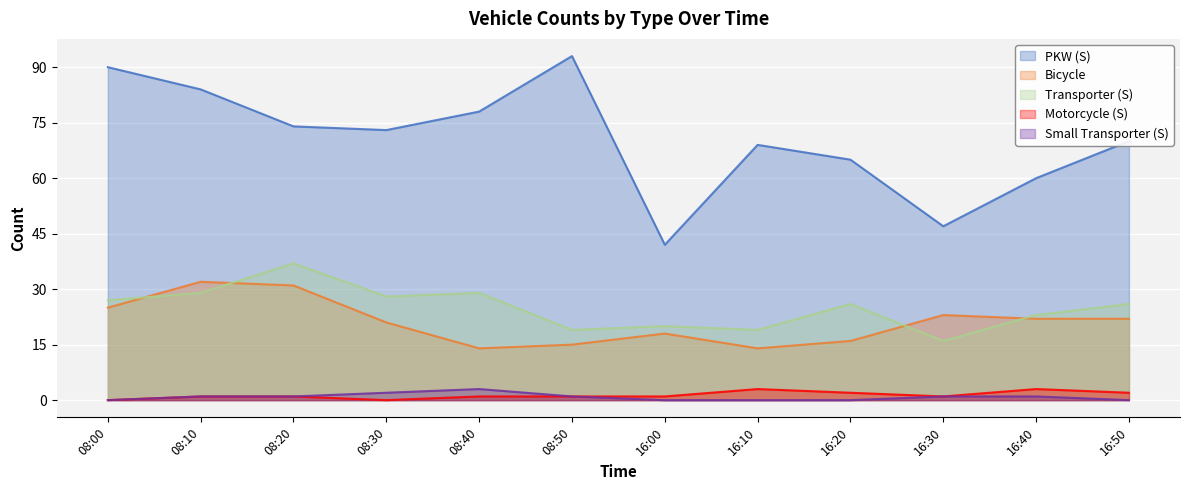

What is the sum of all Motorcycle (S) values?

16